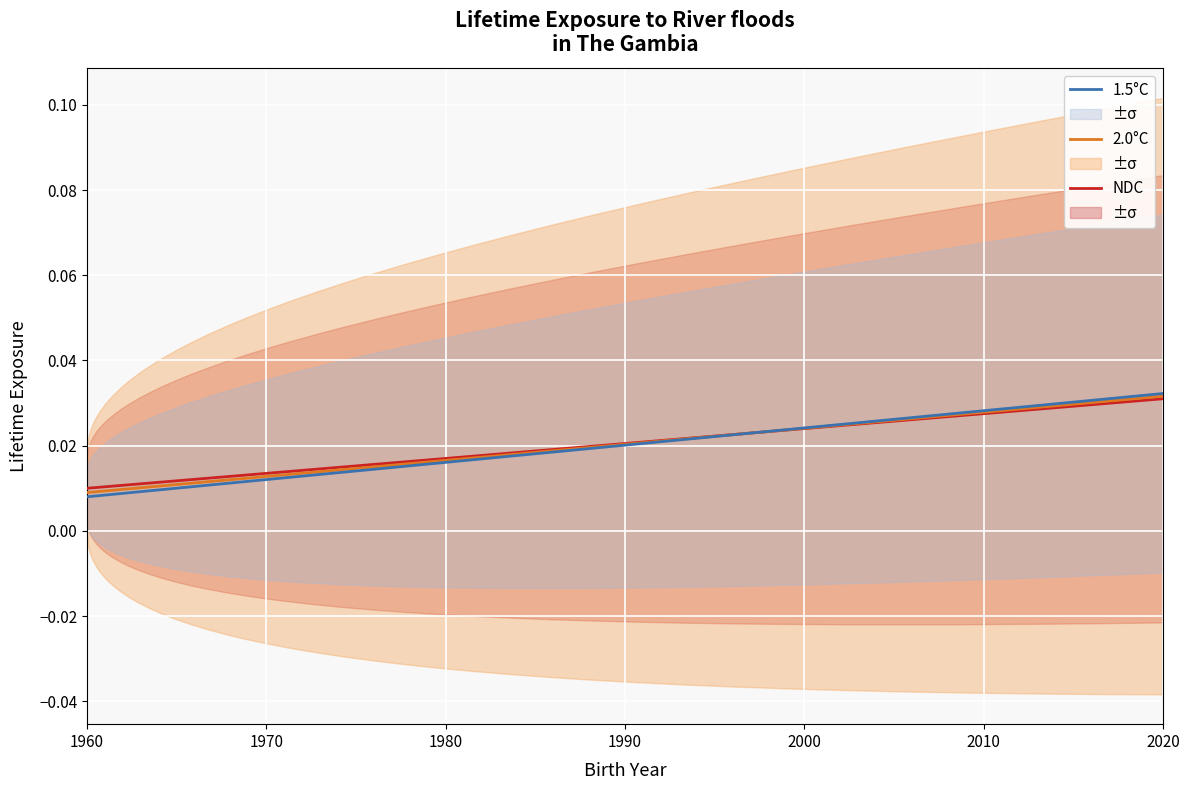

The value of 2.0°C at 27 is 0.0. True or false?

False